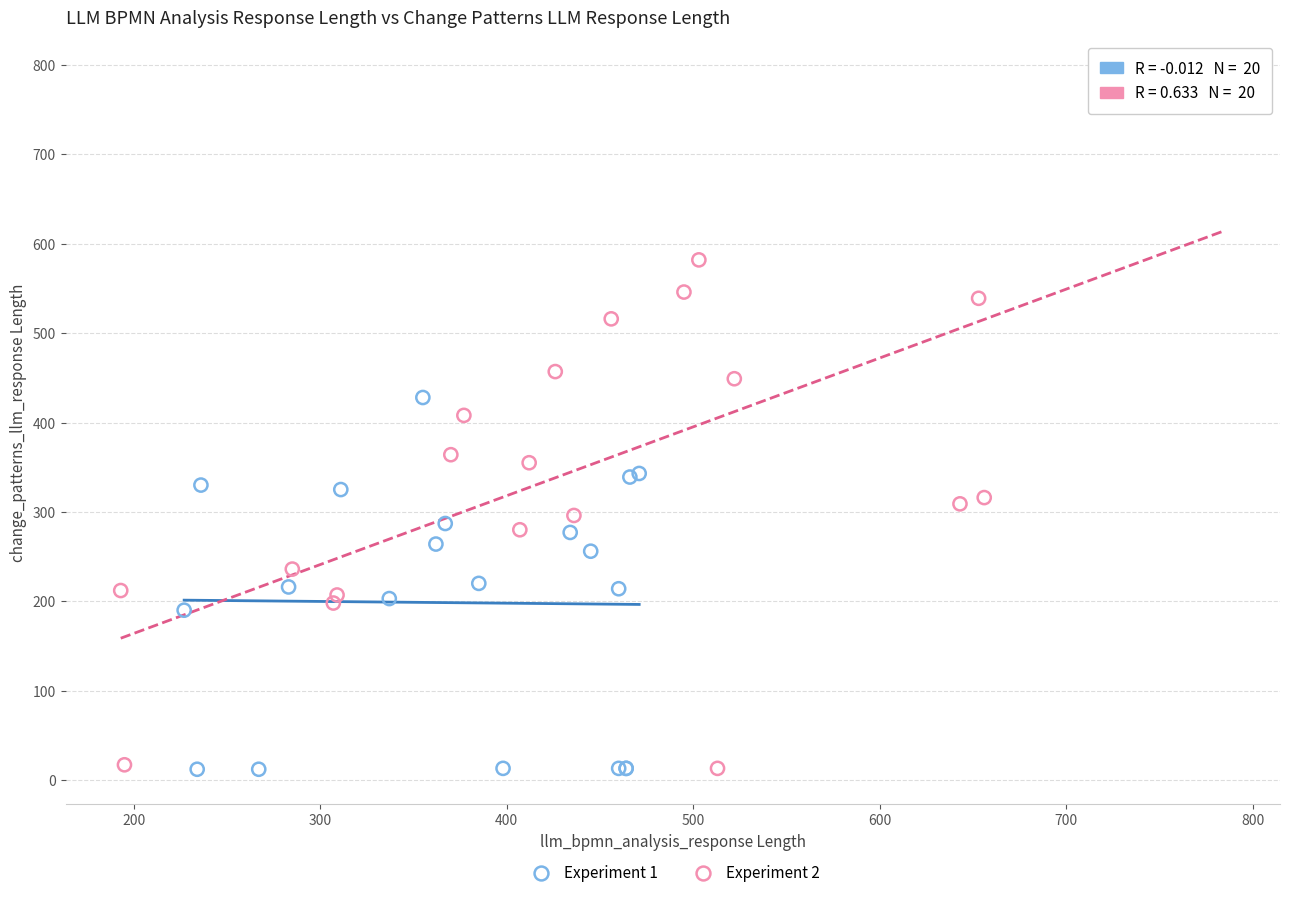

Which series has the largest Y range (max minus min)?

Experiment 2